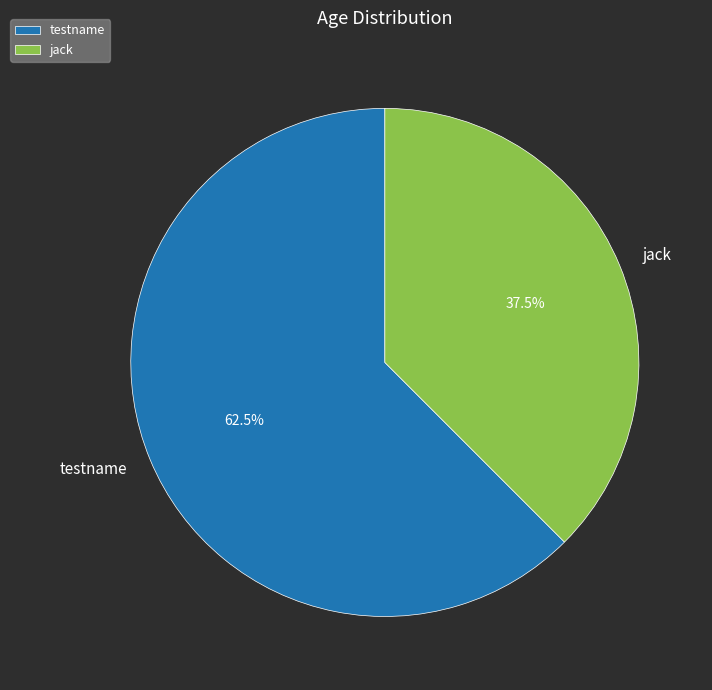

Which has a higher value, testname or jack?

testname